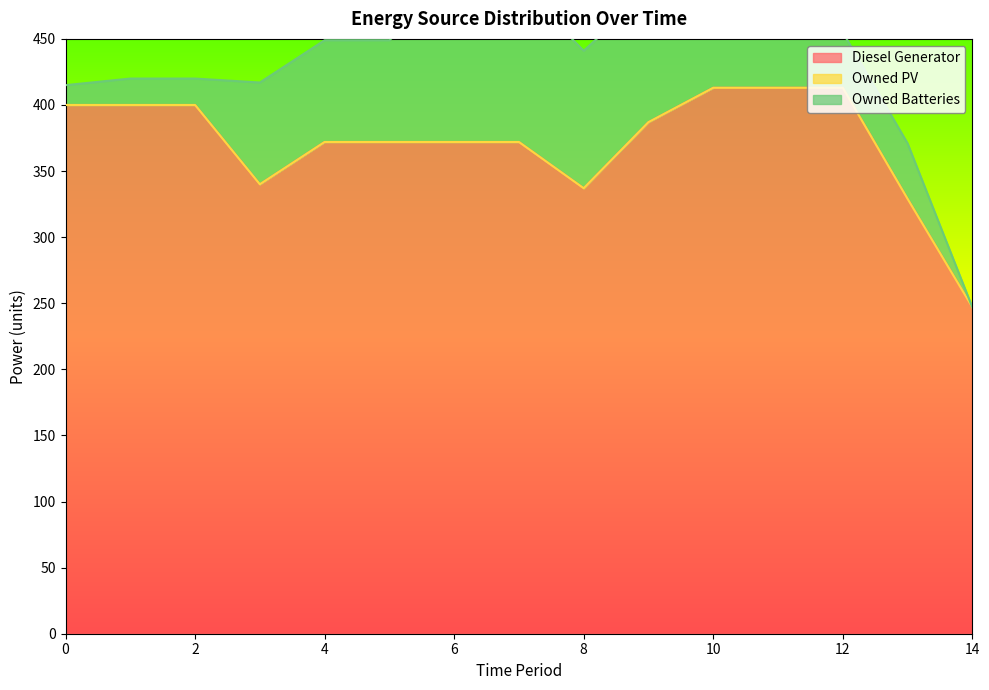

Which label corresponds to the largest value in the chart?

10